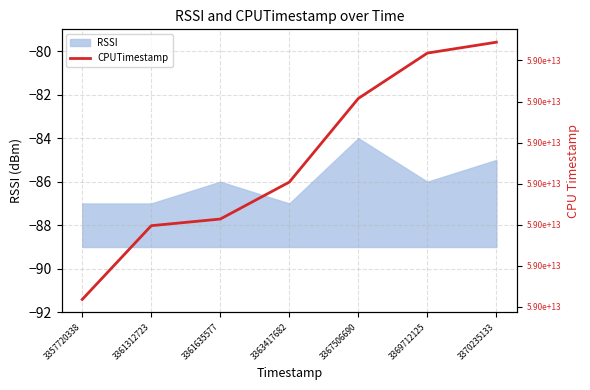

True or false: the data shows 58984075729035 at 3363417682.

True